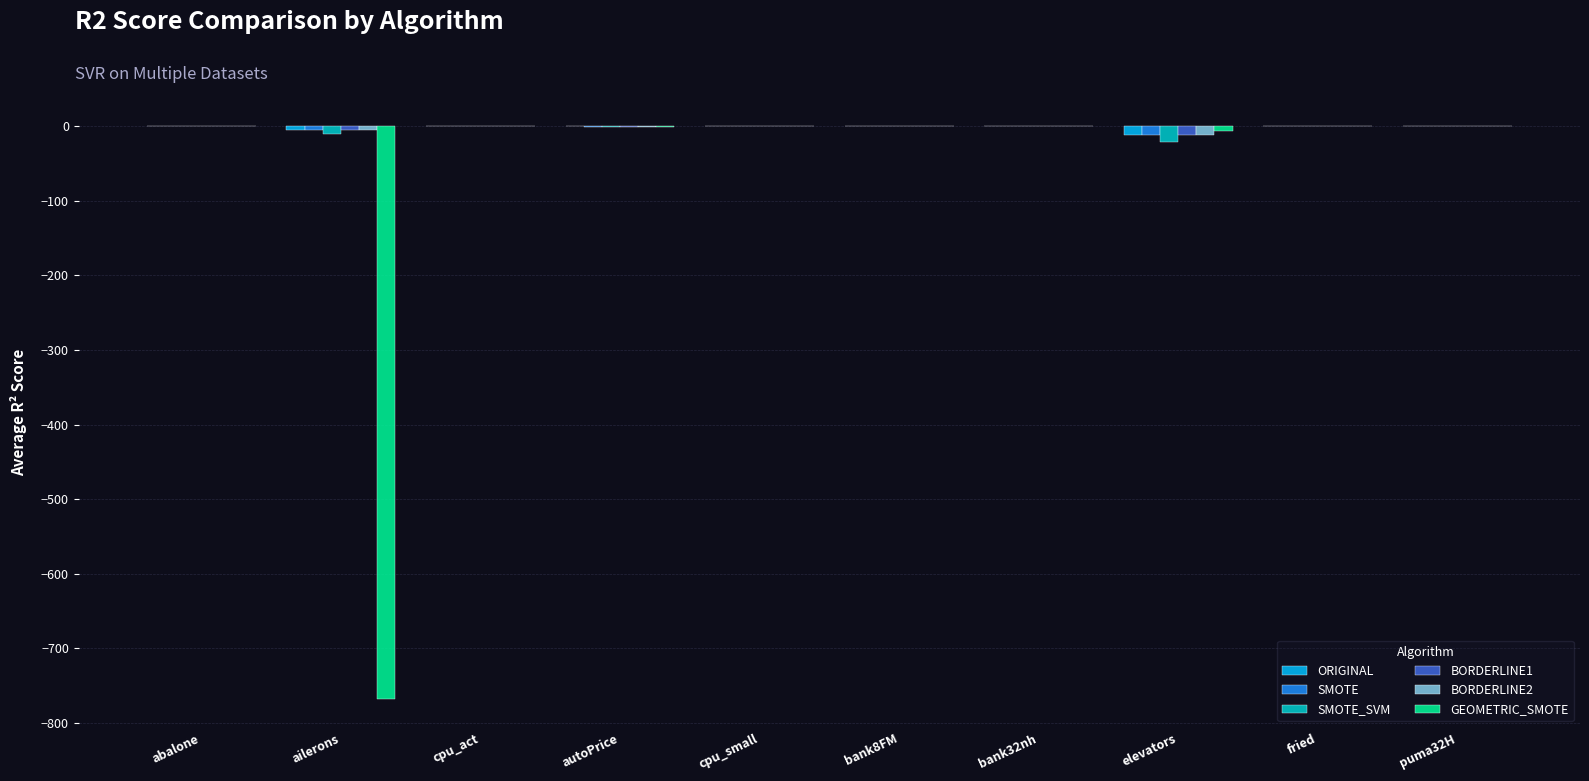

What are all the series names shown in the legend?

ORIGINAL, SMOTE, SMOTE_SVM, BORDERLINE1, BORDERLINE2, GEOMETRIC_SMOTE